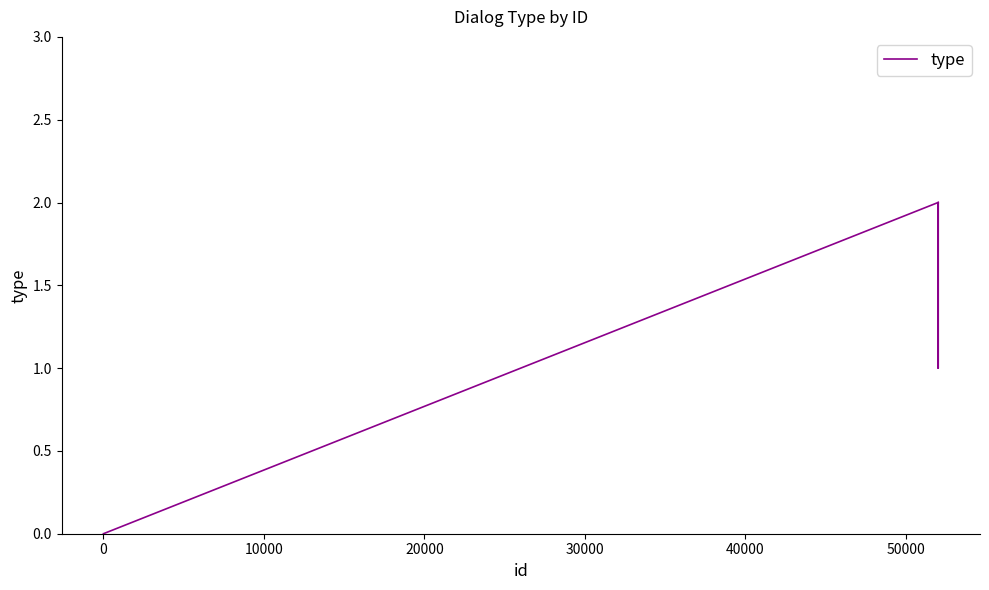

How many lines are shown in the chart?

1